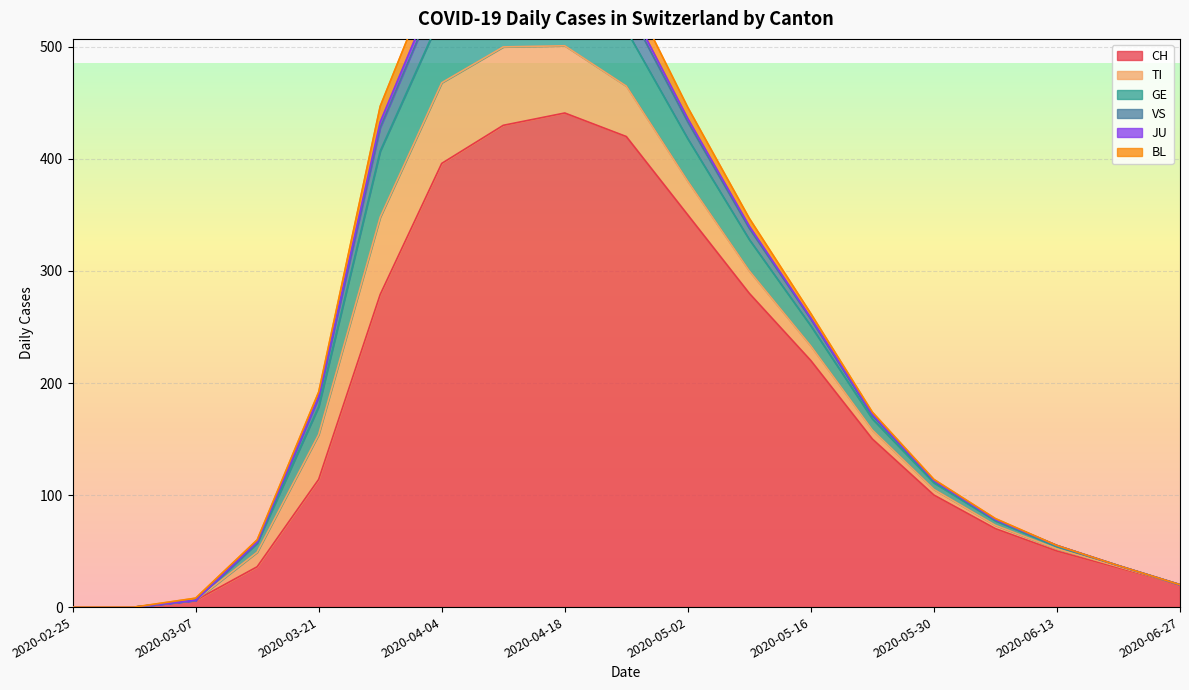

What is the greatest value displayed?

441